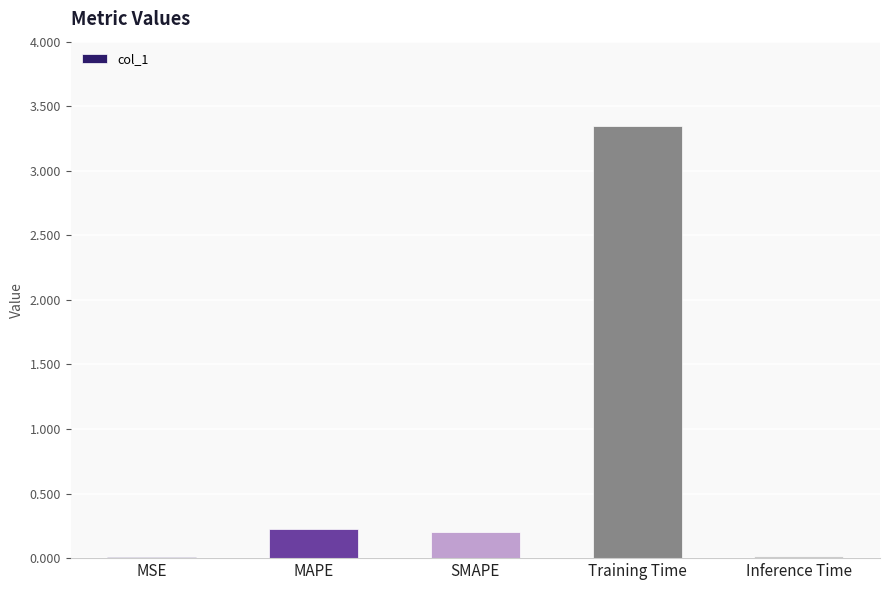

What is the sum of all values?

3.8